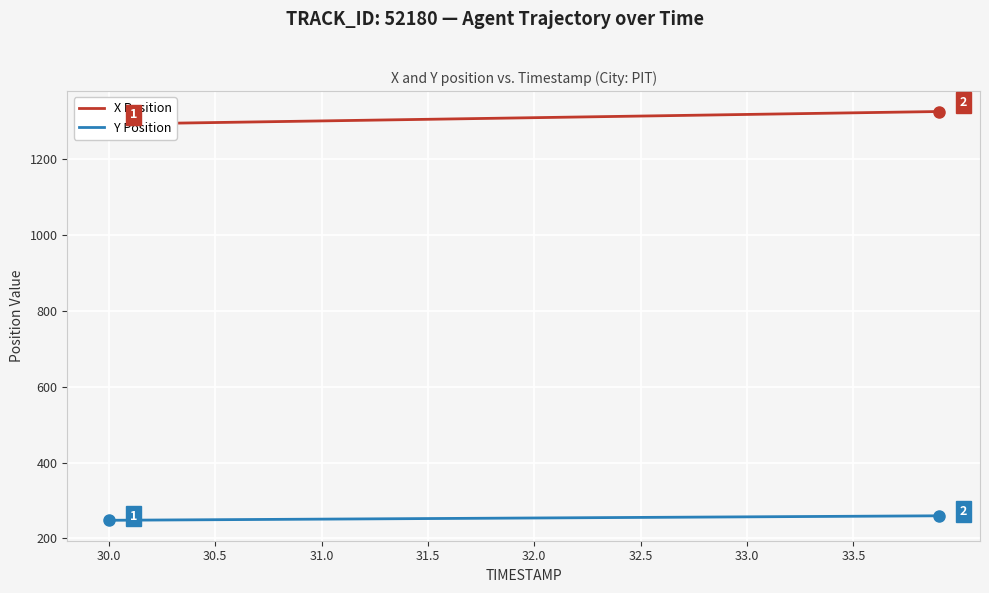

What are all the series names shown in the legend?

X Position, Y Position